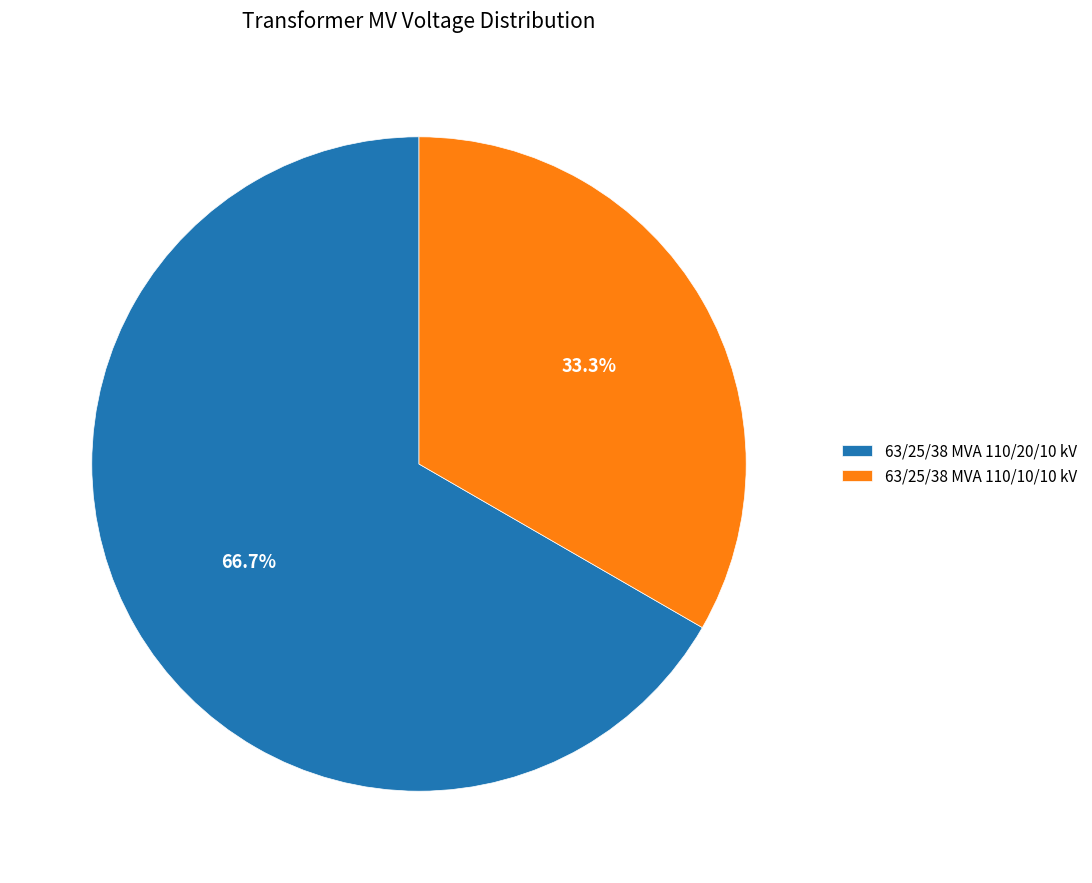

Is it true that 63/25/38 MVA 110/20/10 kV is 67% of the pie?

True